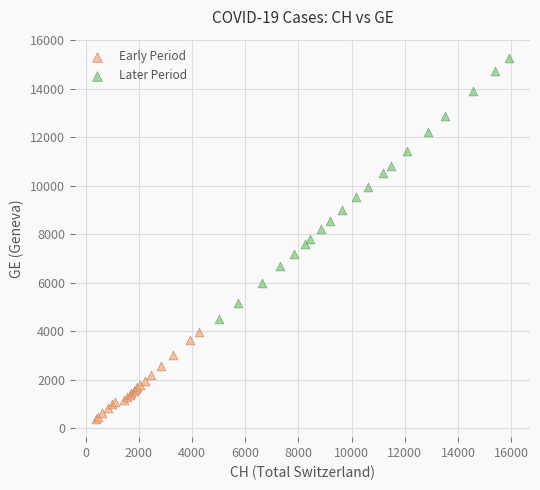

Which series has the widest spread of Y values?

Later Period